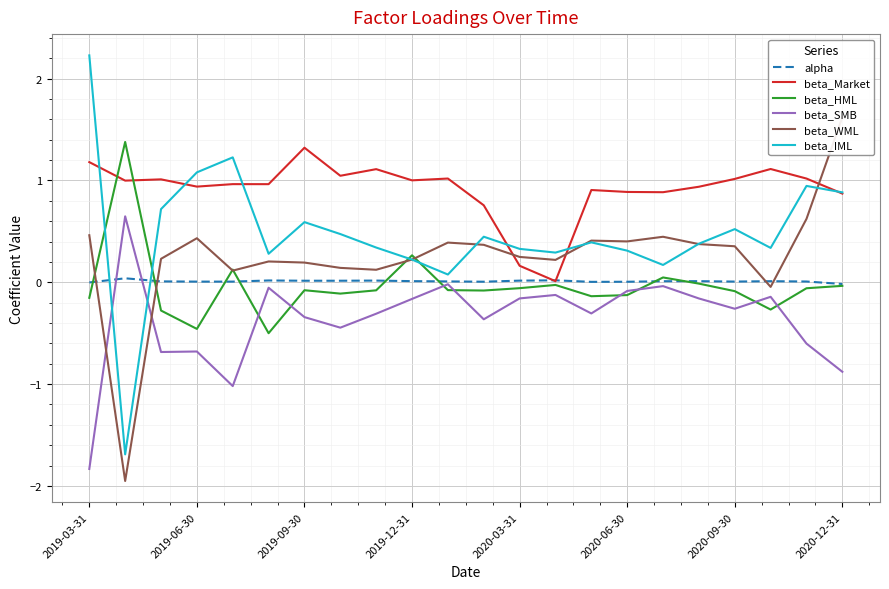

True or false: beta_Market has a value of 1.2 at 2019-03-31.

True